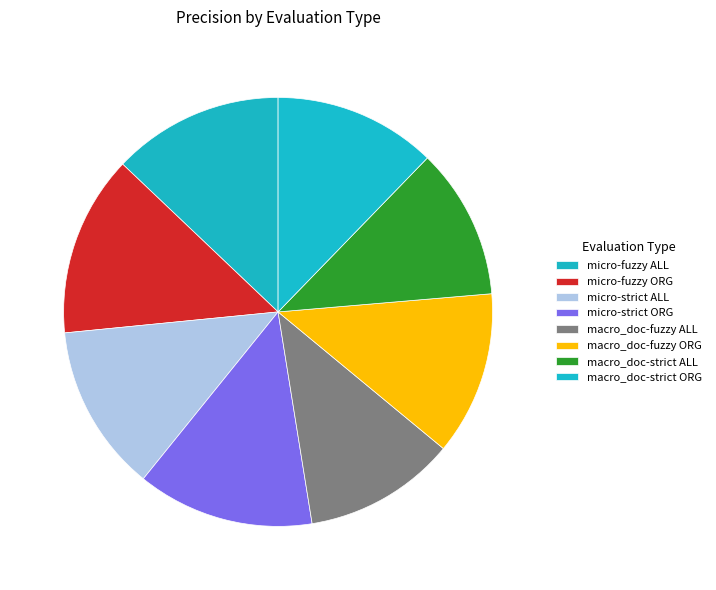

Count the number of slices in the pie.

8